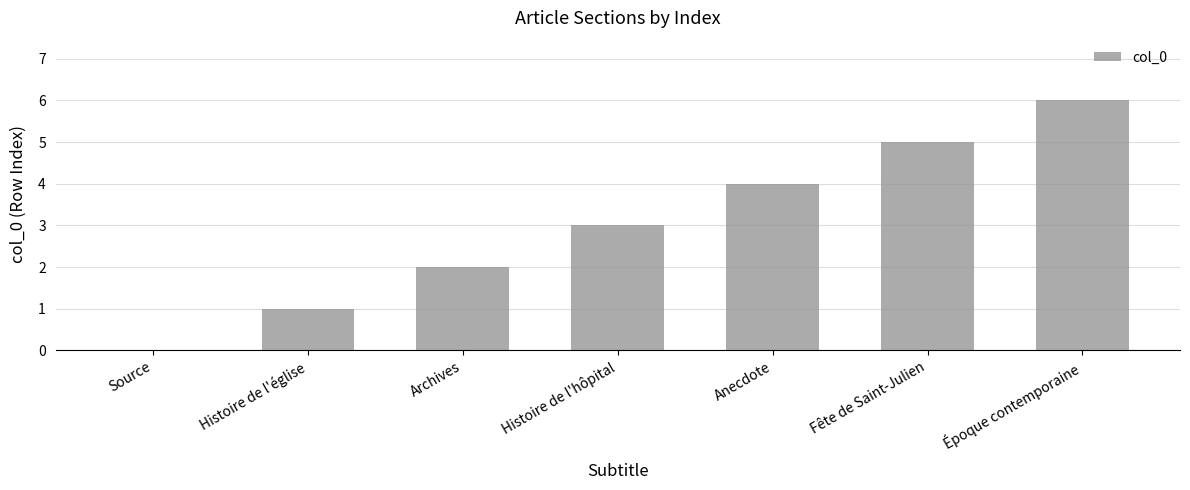

At which label is the value closest to 3?

Histoire de l'hôpital